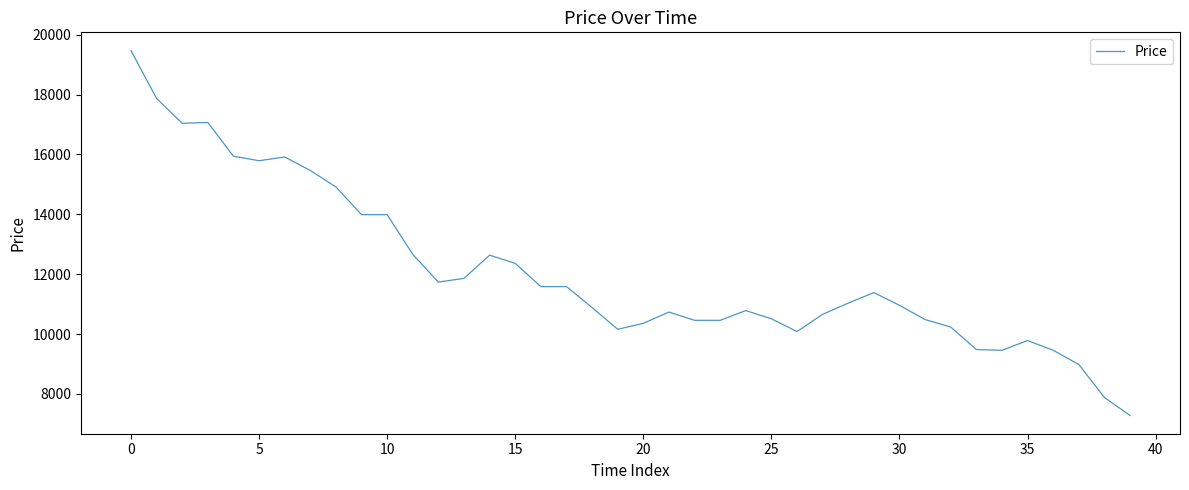

What is the minimum value shown in the chart?

7282